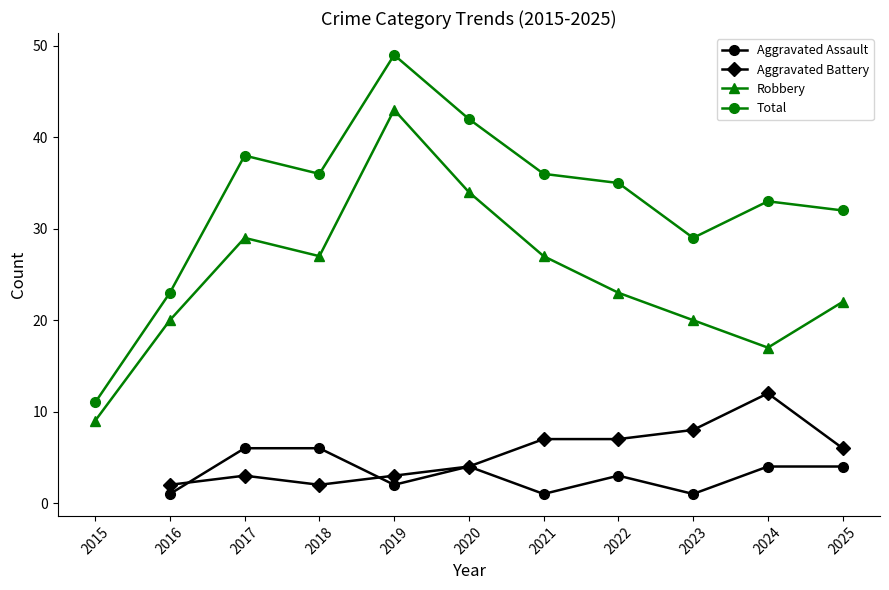

What is the difference between the Aggravated Battery values at 2024 and 2022?

5.0